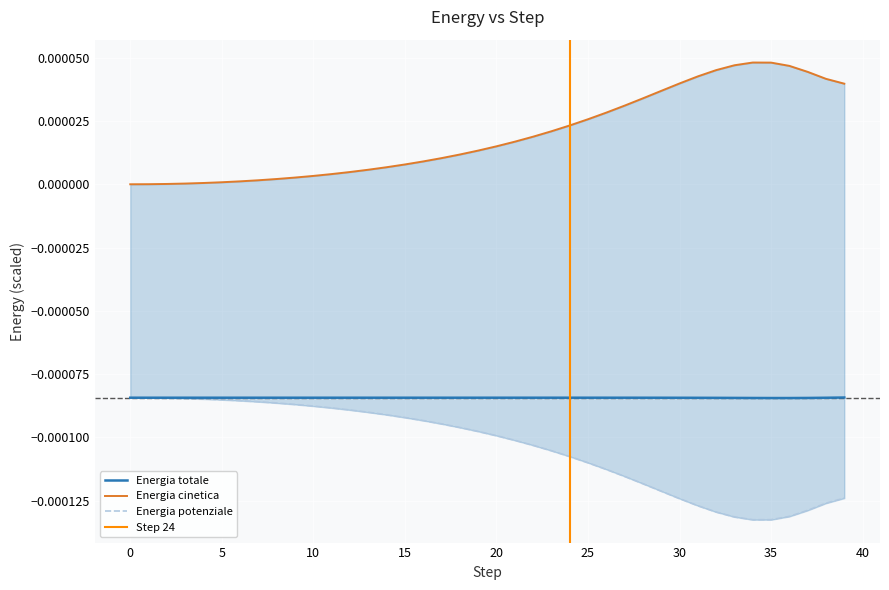

True or false: Energia cinetica has more than 1 interior local peaks.

False